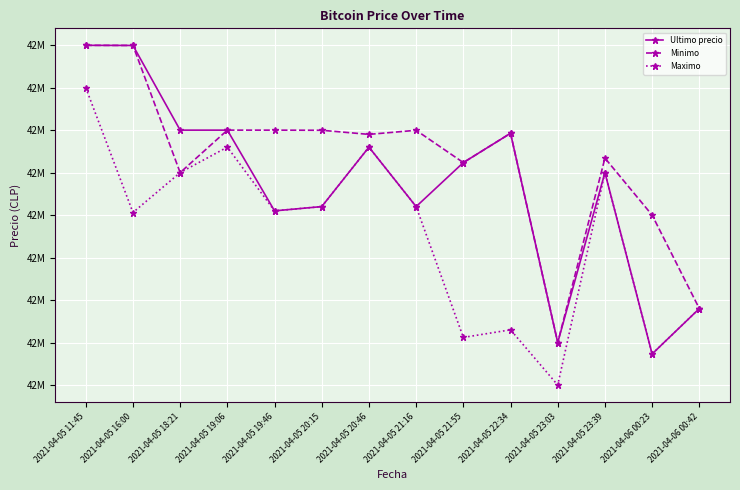

Rank the series by their maximum value, from highest to lowest.

Ultimo precio, Minimo, Maximo